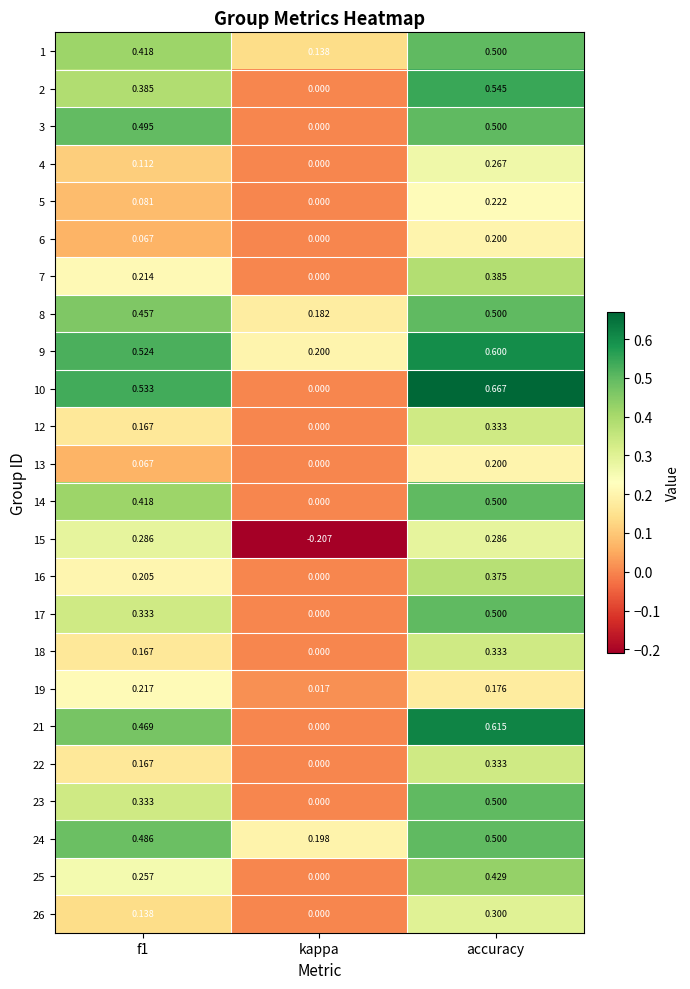

At how many categories does at least one series exceed 0?

3